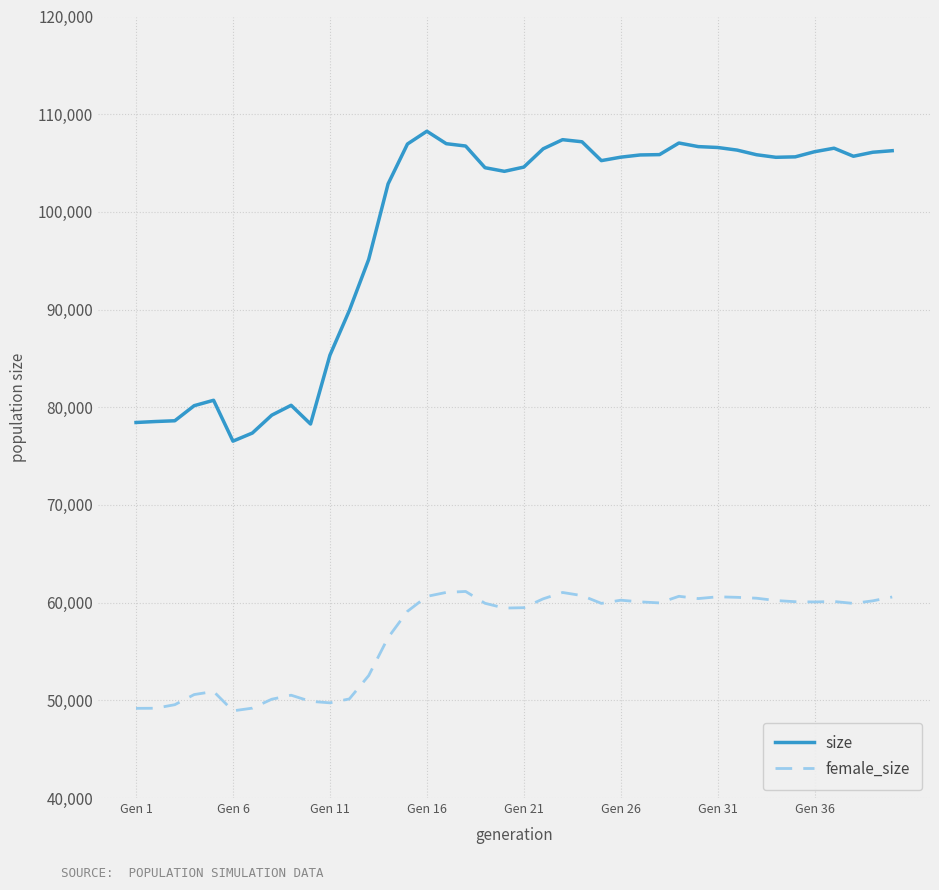

How many lines are shown in the chart?

2